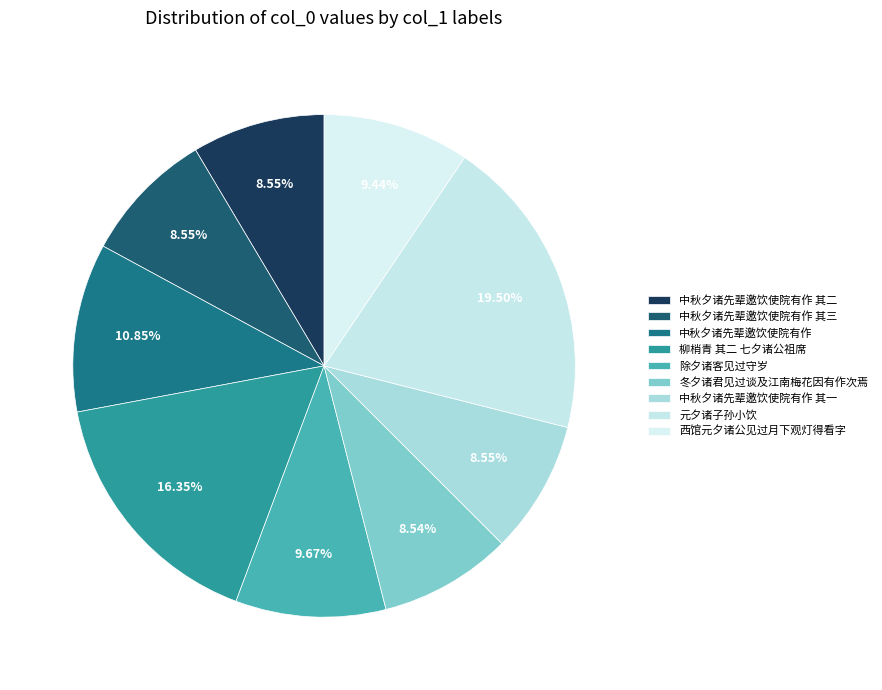

How many slices are in this pie chart?

9